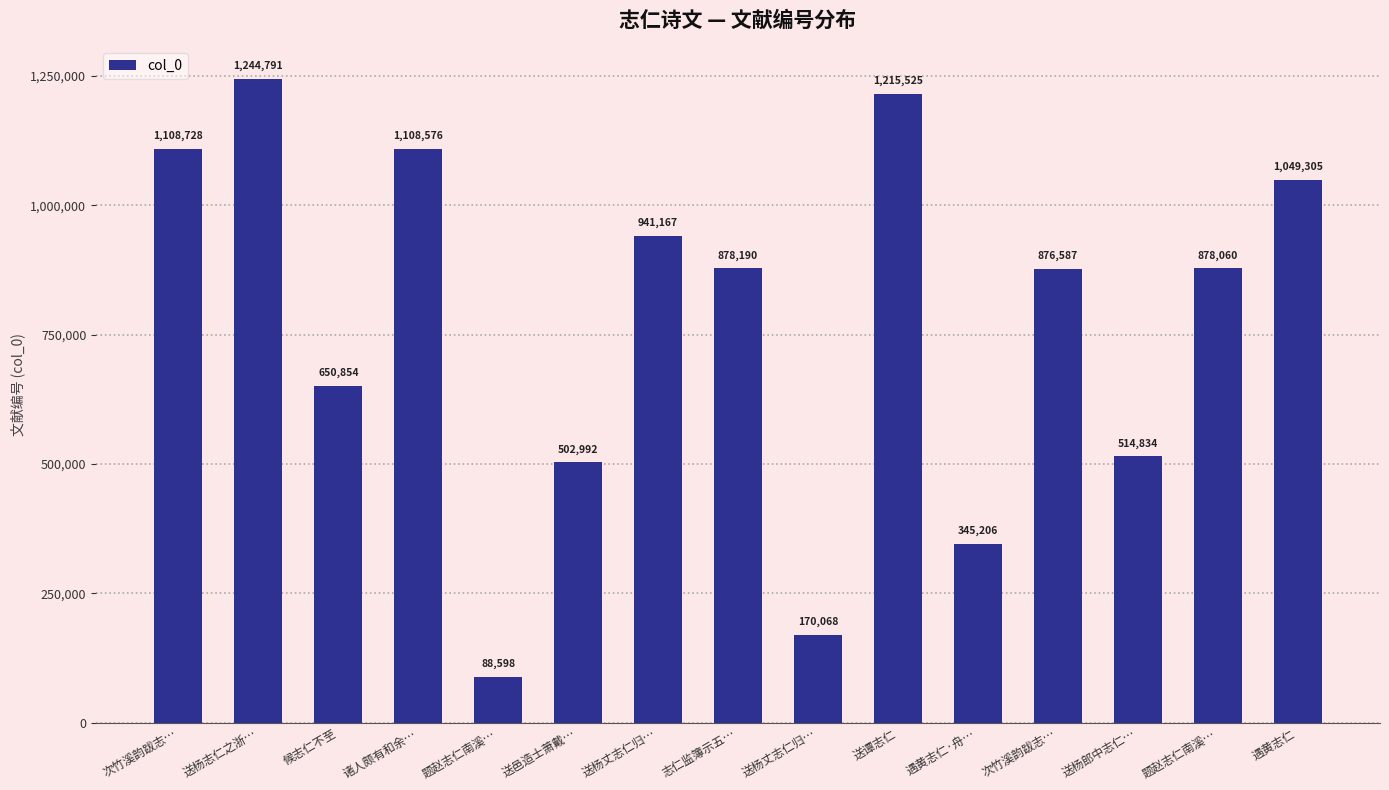

List the labels in order of value, smallest first.

题赵志仁南溪…, 送杨丈志仁归…, 遇黄志仁·舟…, 送邑造士萧戴…, 送杨郎中志仁…, 候志仁不至, 次竹溪韵跋志…, 题赵志仁南溪…, 志仁监簿示五…, 送杨丈志仁归…, 遇黄志仁, 诸人颇有和余…, 次竹溪韵跋志…, 送谭志仁, 送杨志仁之浙…